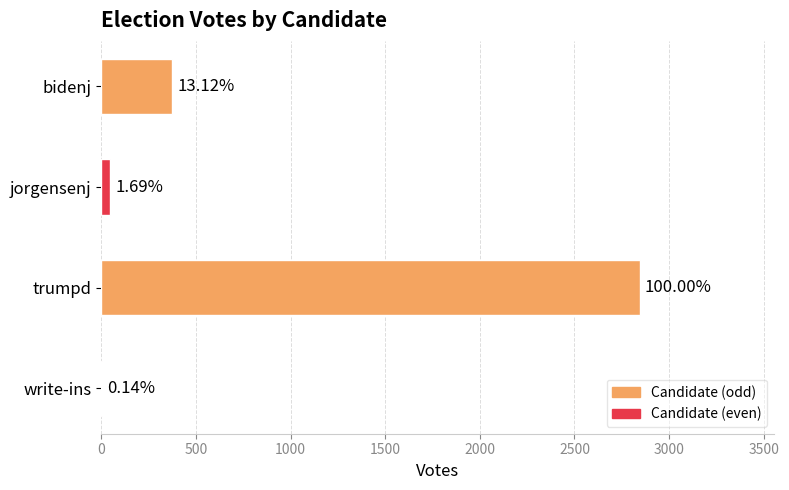

Are the bars horizontal?

Yes